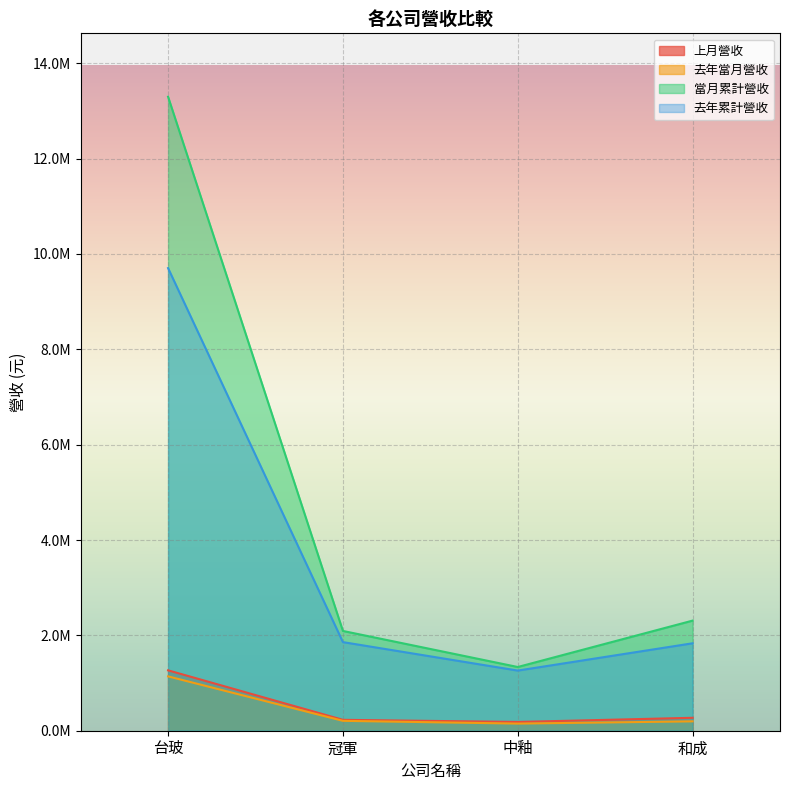

Does the chart display data point markers on the line(s)?

No